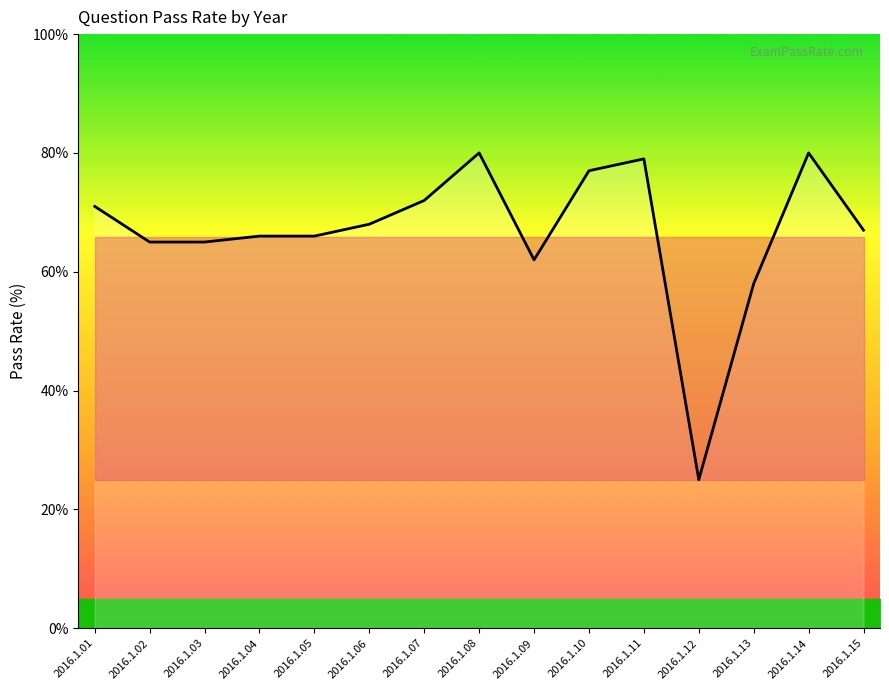

Reading left to right, transcribe all the data shown in this chart.

71	65	65	66	66	68	72	80	62	77	79	25	58	80	67